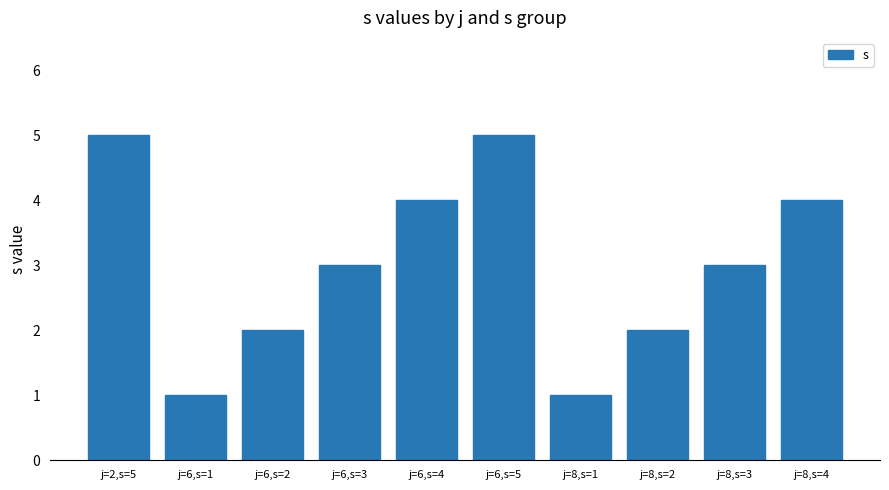

How many distinct data groups are displayed?

1